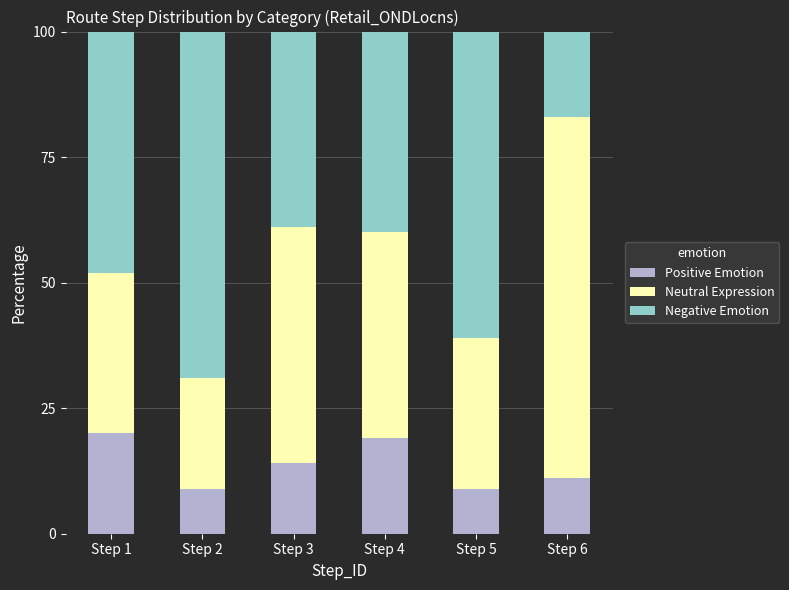

True or false: Positive Emotion has a value of 11 at Step 6.

True